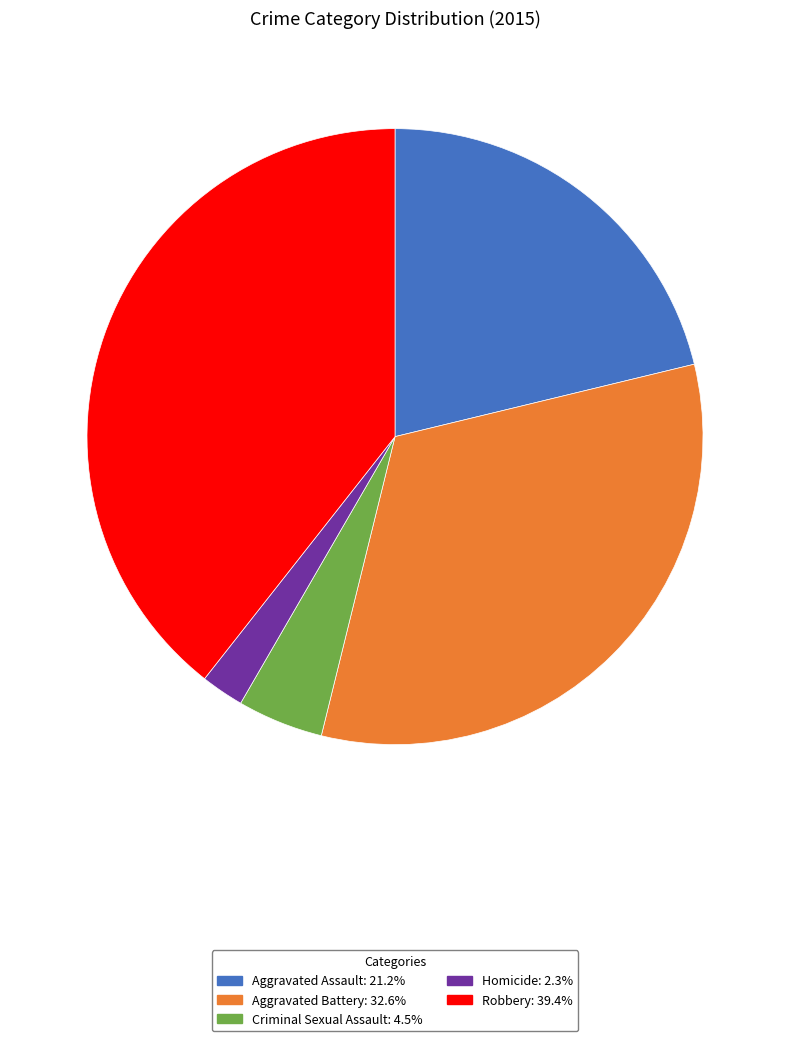

How many segments does this pie chart have?

5